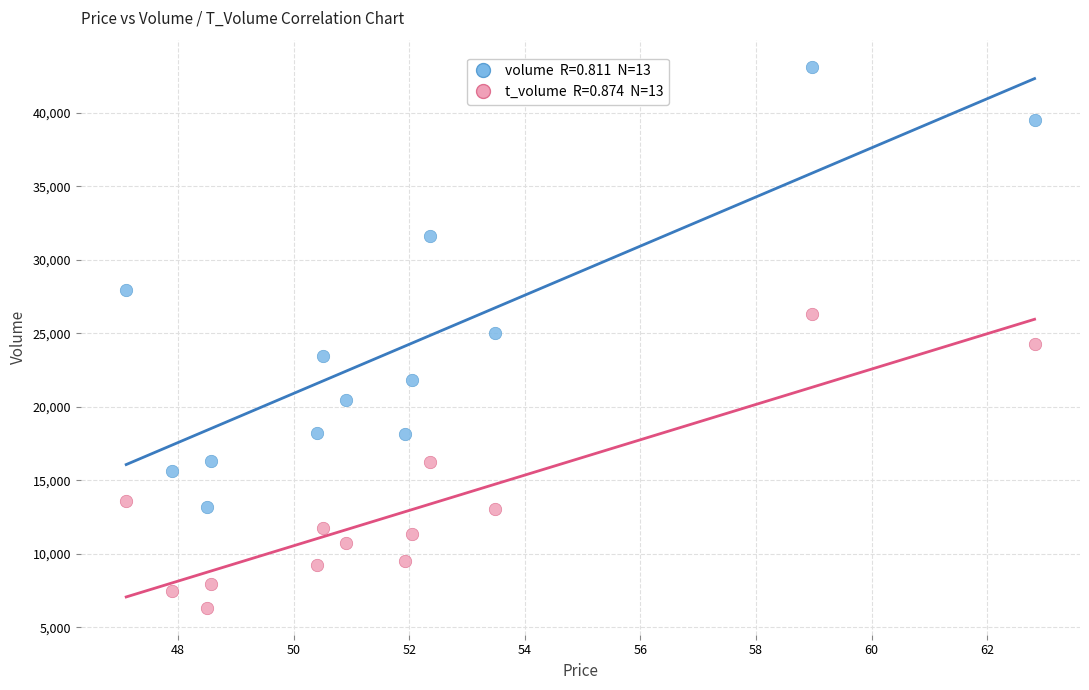

Across all data points, what is the range of Y values (max minus min)?

36779